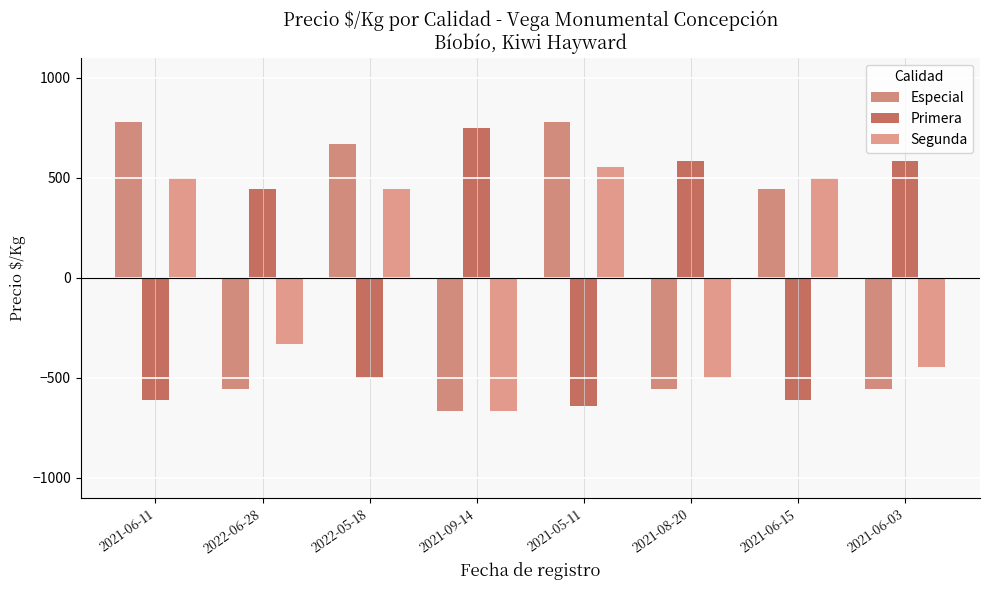

Is the value of Primera at 2021-06-11 greater than the value of Segunda at 2021-06-11?

No